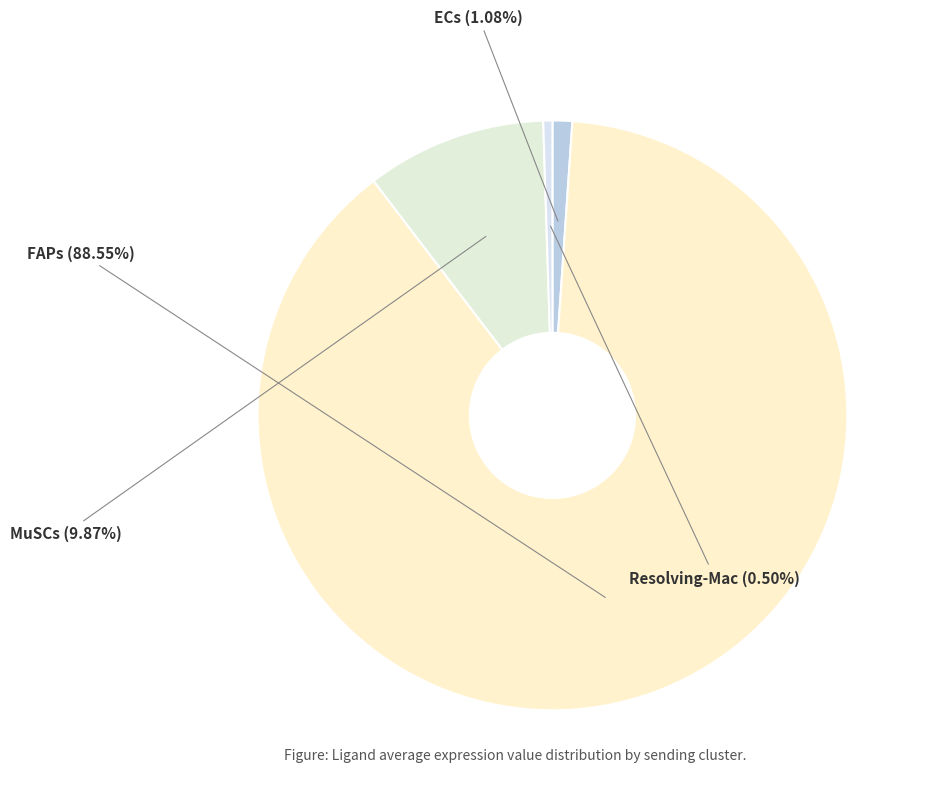

Which slice represents more than half of the pie?

FAPs